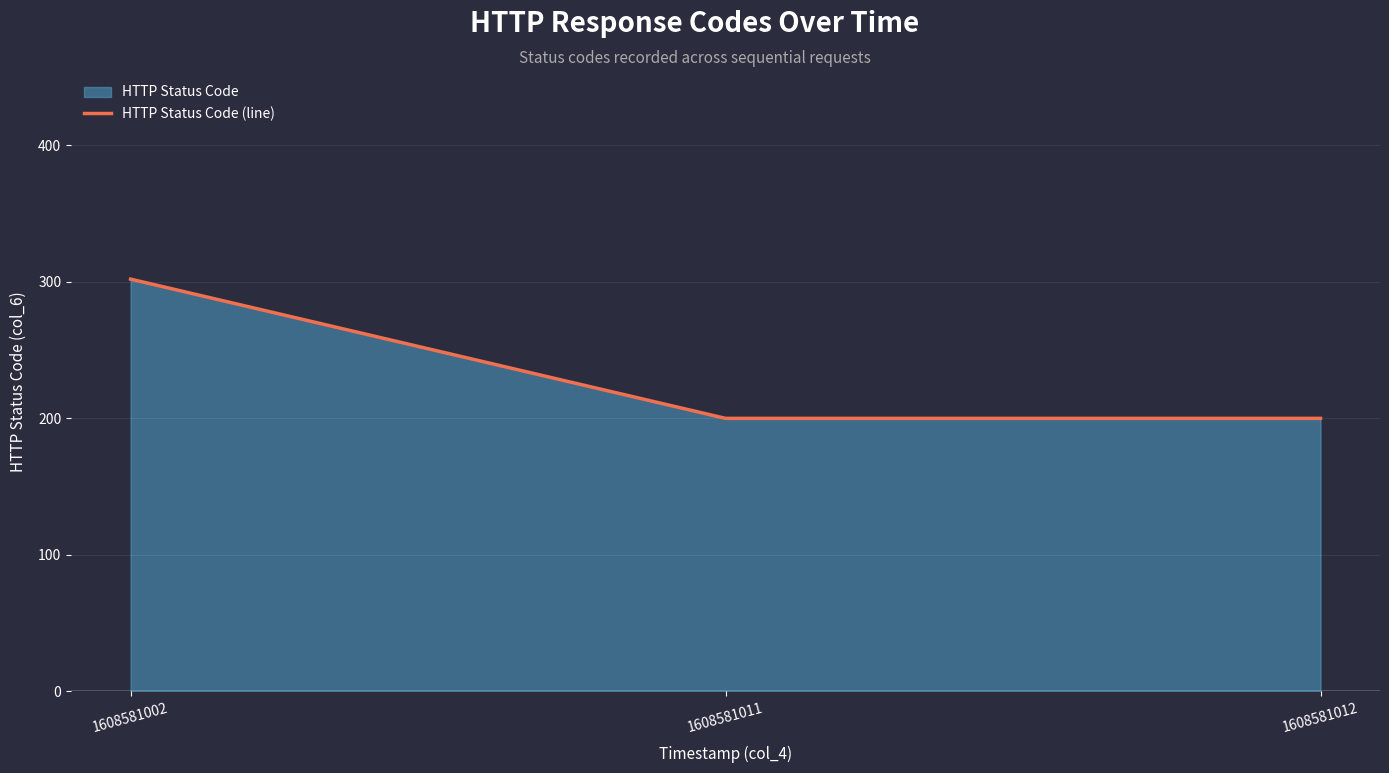

Between 1608581011 and 1608581002, which is larger?

1608581002